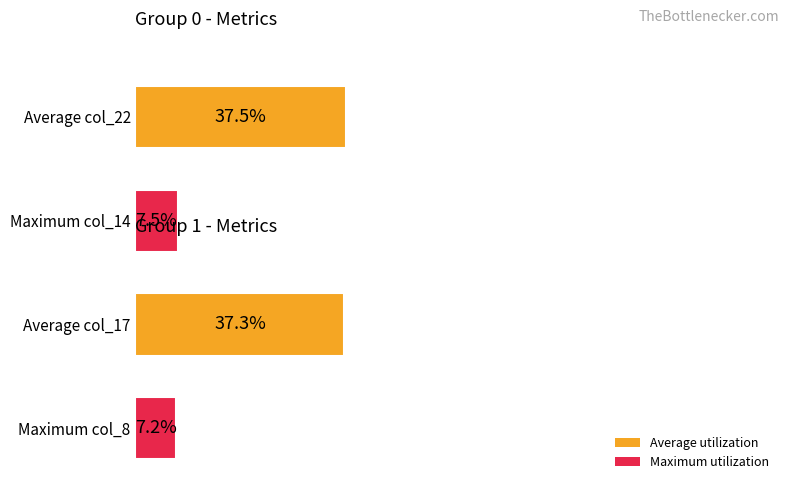

Does the chart contain any negative values?

No